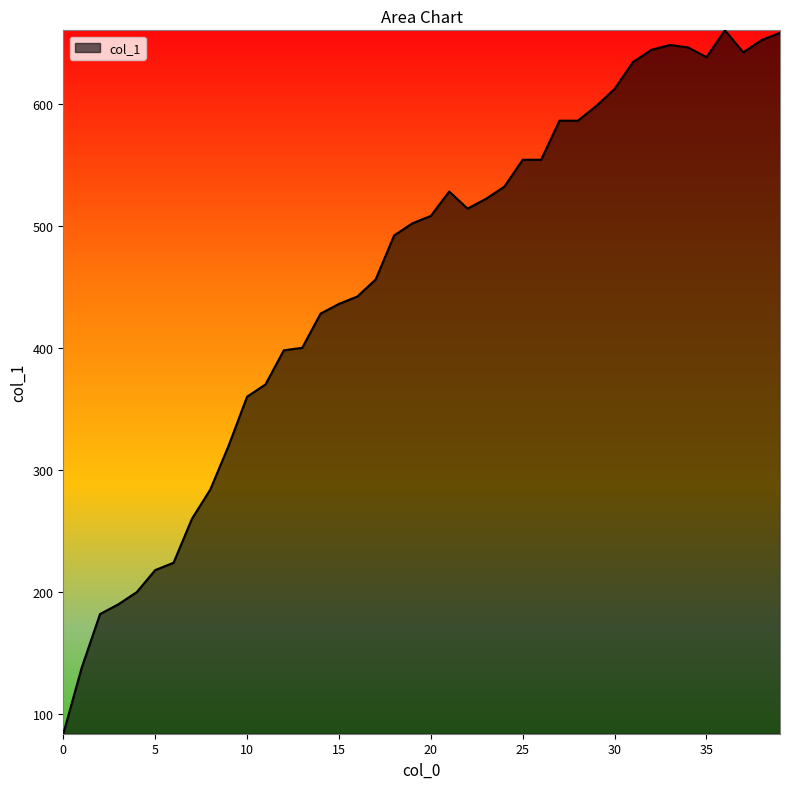

What is the difference between the maximum and minimum values?

576